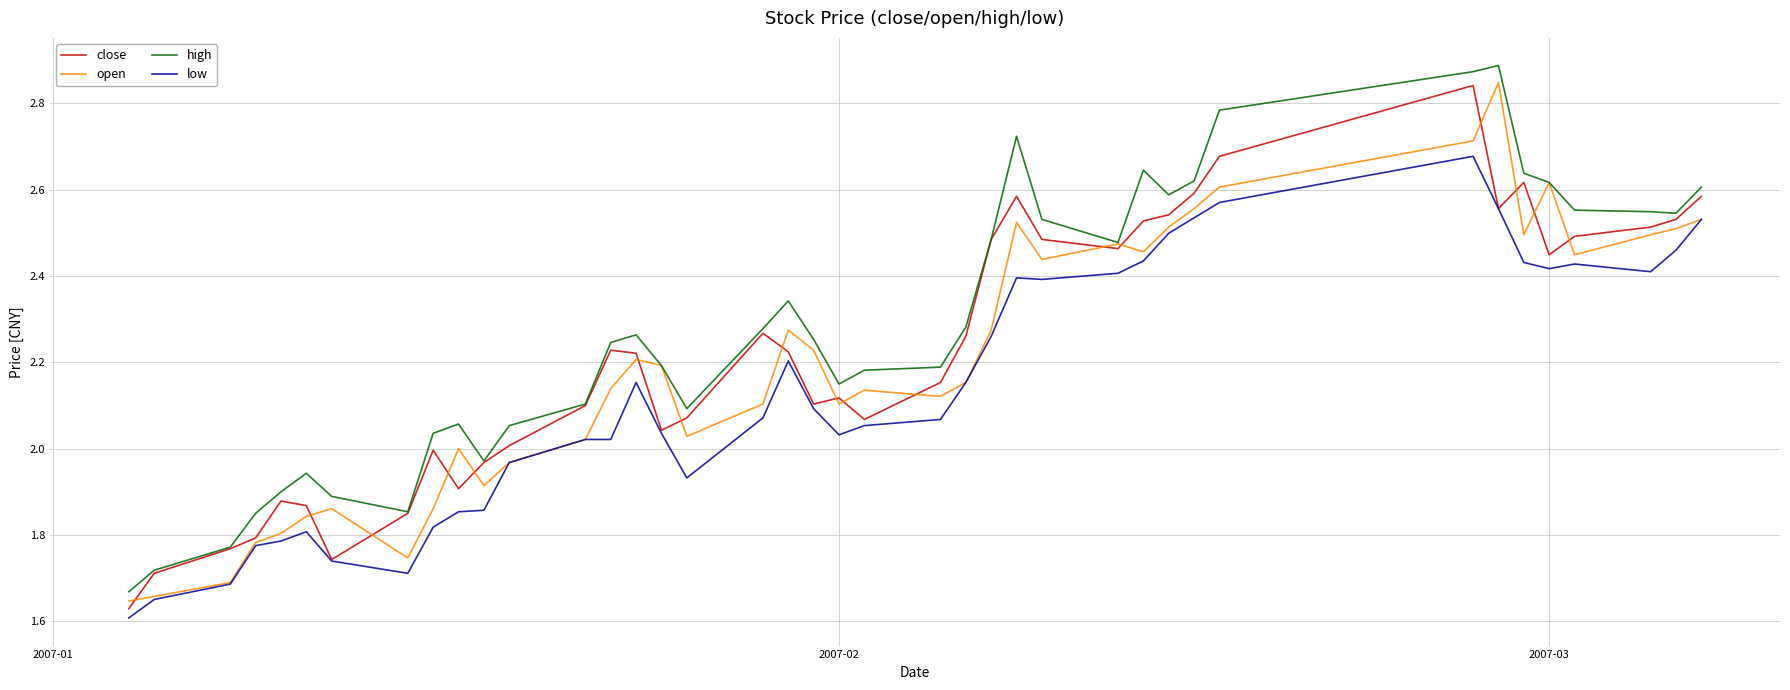

Which series has the largest total across all categories?

high